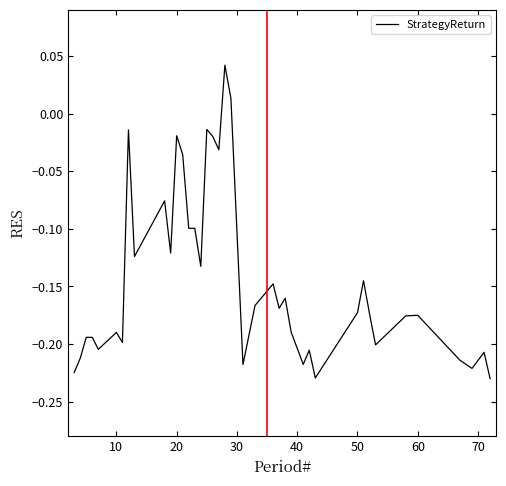

How many lines are shown in the chart?

1